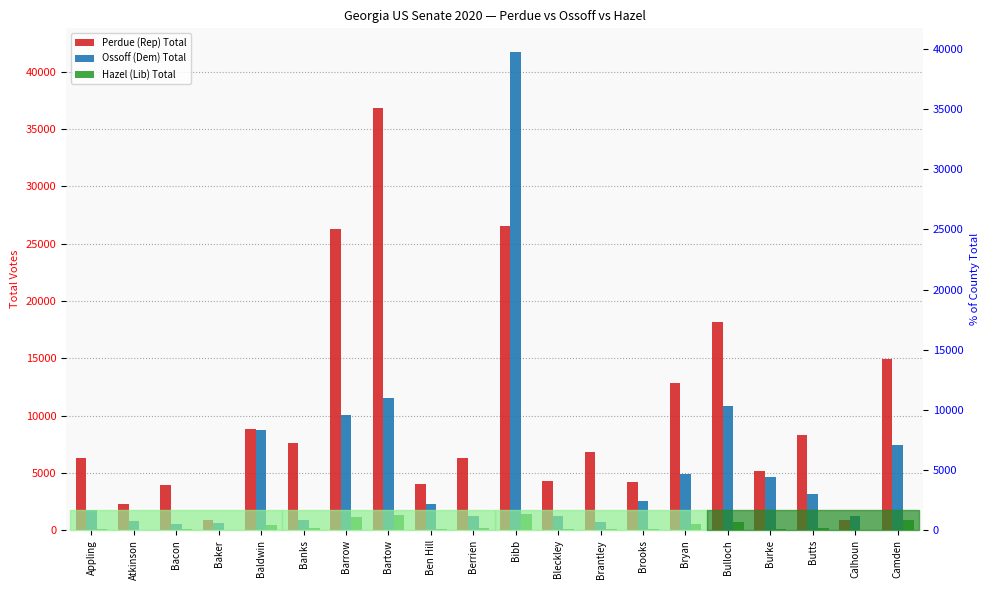

What is the sum of all Perdue (Rep) Total values?

205662